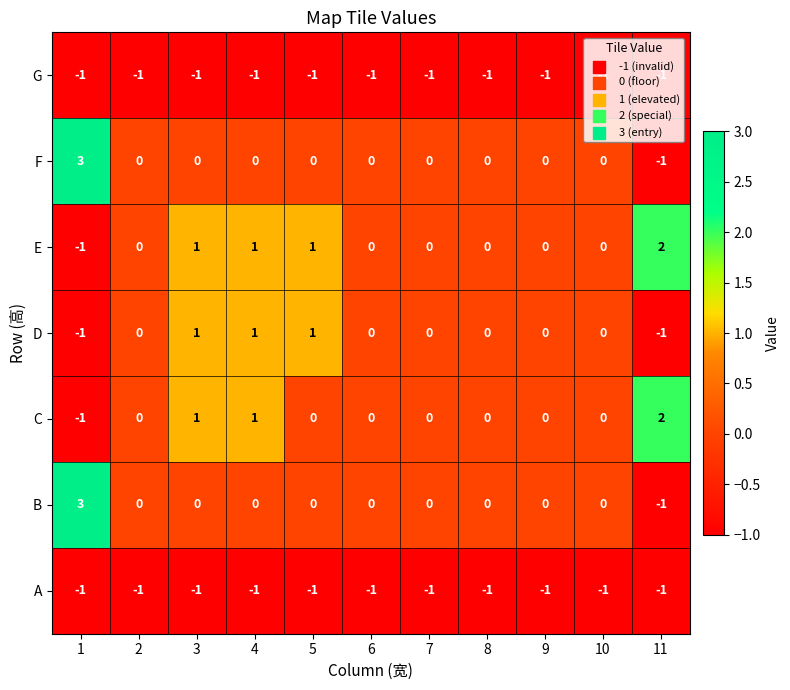

Between 4 and 11, which series saw the biggest shift?

D